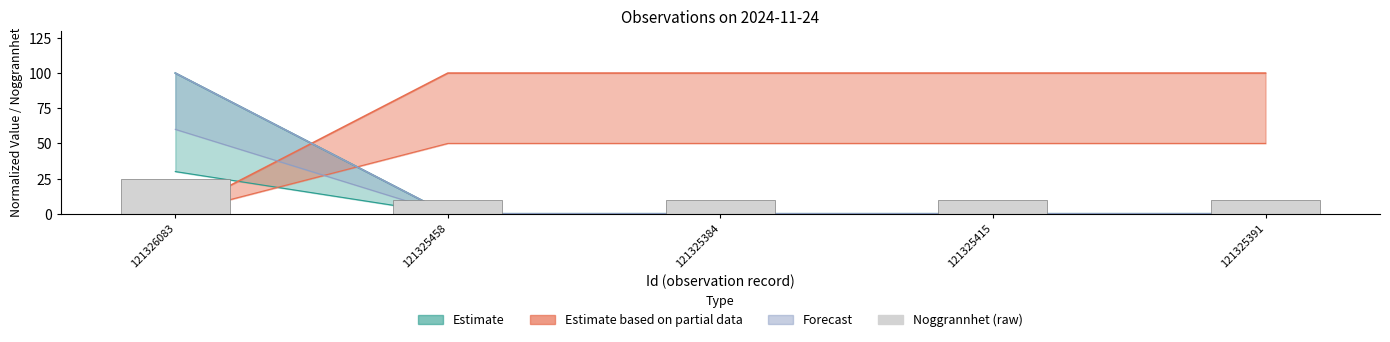

The value at 121326083 is 6. True or false?

False